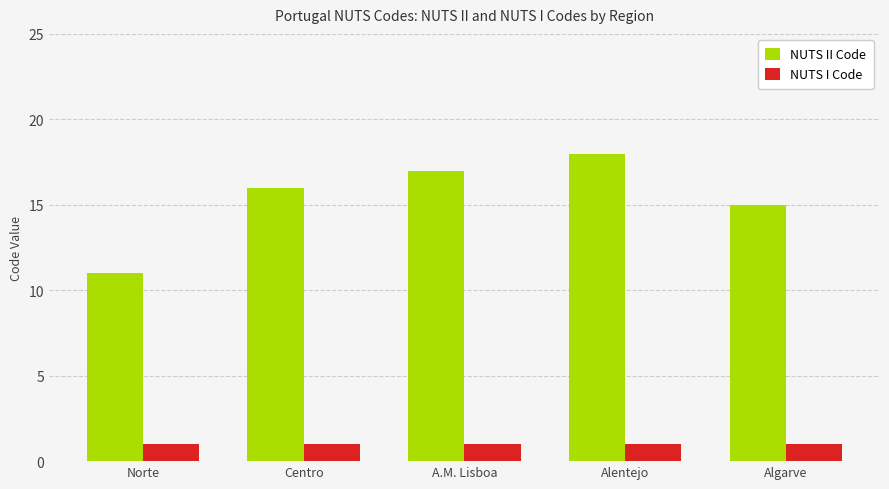

Rank the series by their maximum value, from lowest to highest.

NUTS I Code, NUTS II Code